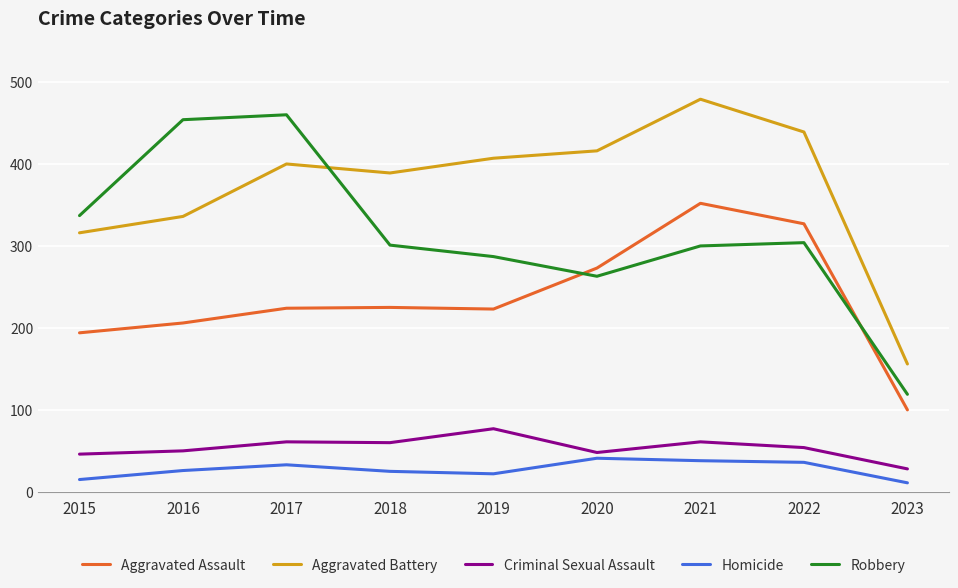

What is the total value across all series at 2018?

1000